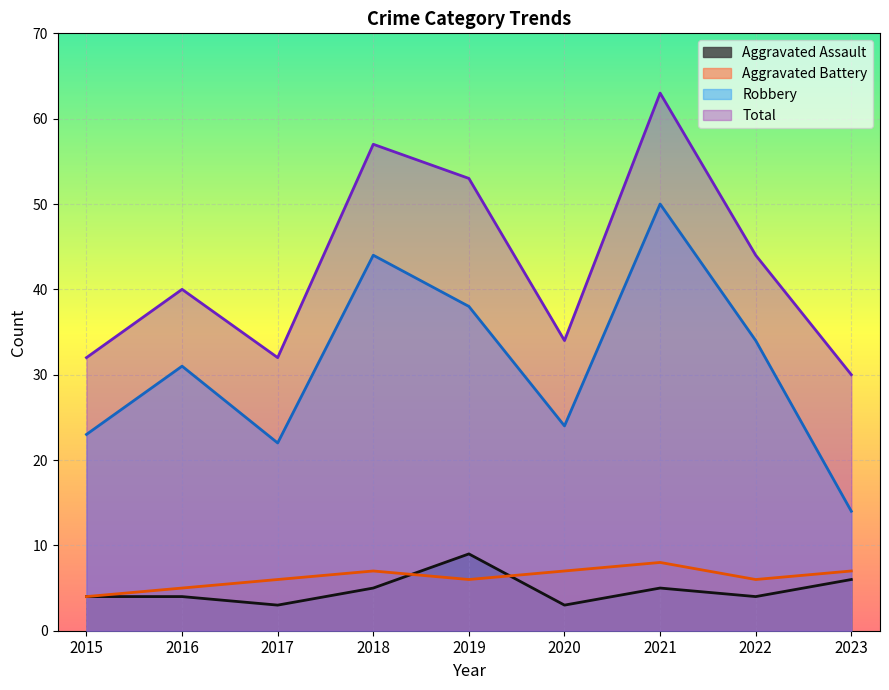

Rank the categories by Total value from lowest to highest.

2023, 2015, 2017, 2020, 2016, 2022, 2019, 2018, 2021